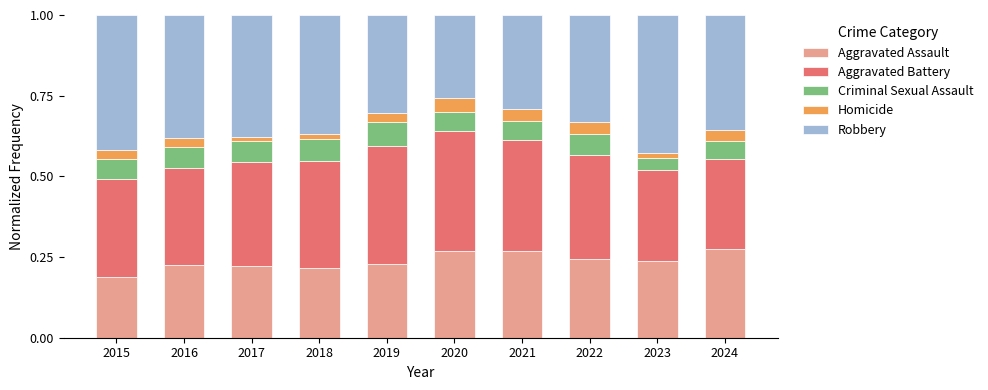

At which label is Aggravated Assault closest to 0?

2015